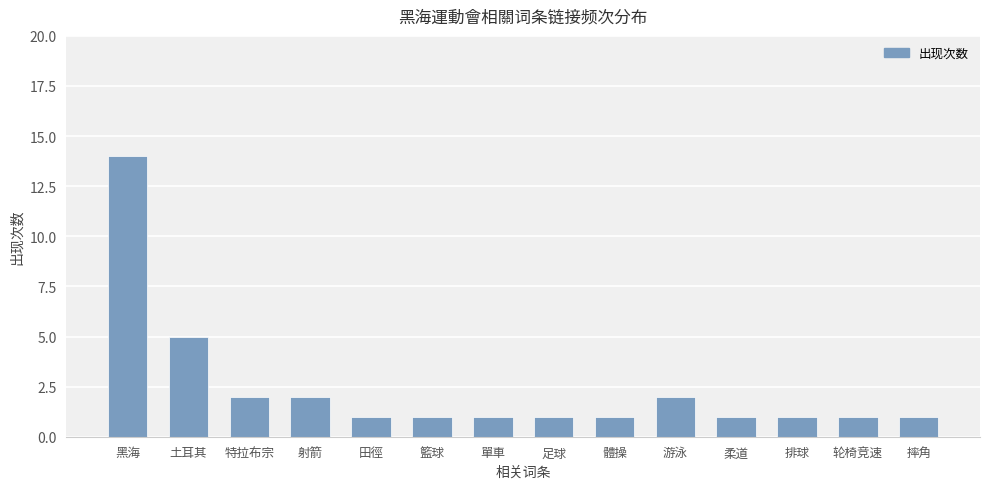

True or false: the data shows 2 at 射箭.

True